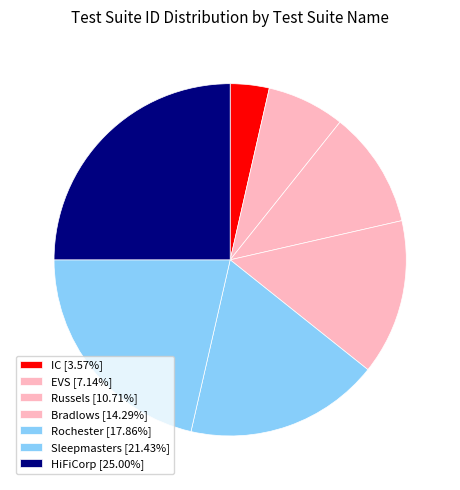

Which category has the smallest portion of the pie?

IC